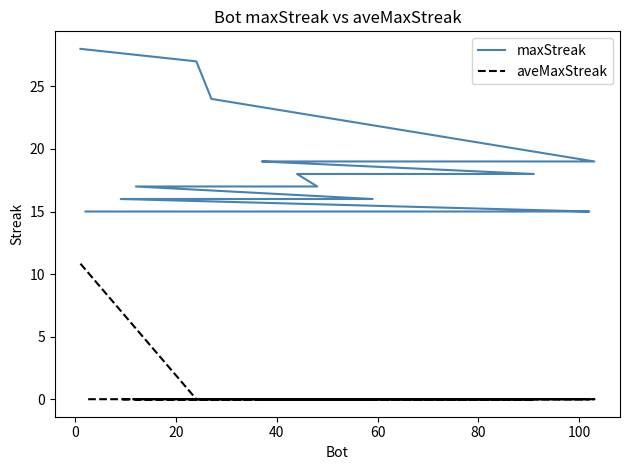

List the series in order of their peak value, highest first.

maxStreak, aveMaxStreak